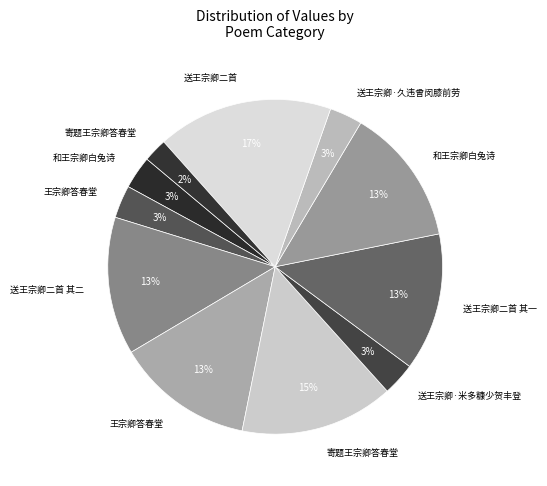

What is the smallest slice in the pie chart?

寄题王宗卿答春堂